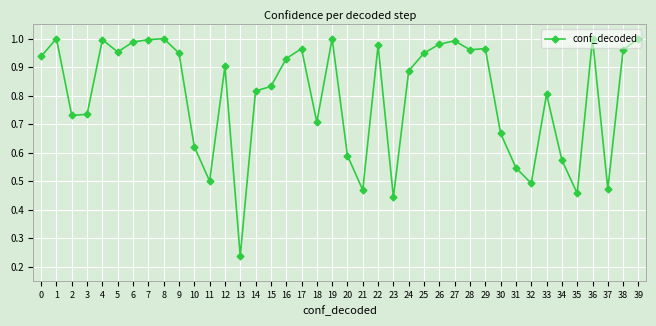

Which category has the lowest value across all series?

13